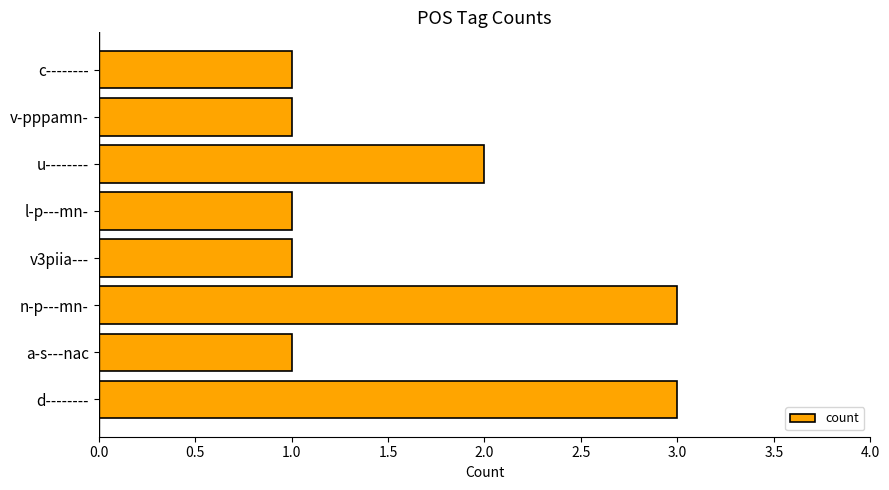

Reading top to bottom, extract all data points from this chart.

c--------=1	v-pppamn-=1	u--------=2	l-p---mn-=1	v3piia---=1	n-p---mn-=3	a-s---nac=1	d--------=3